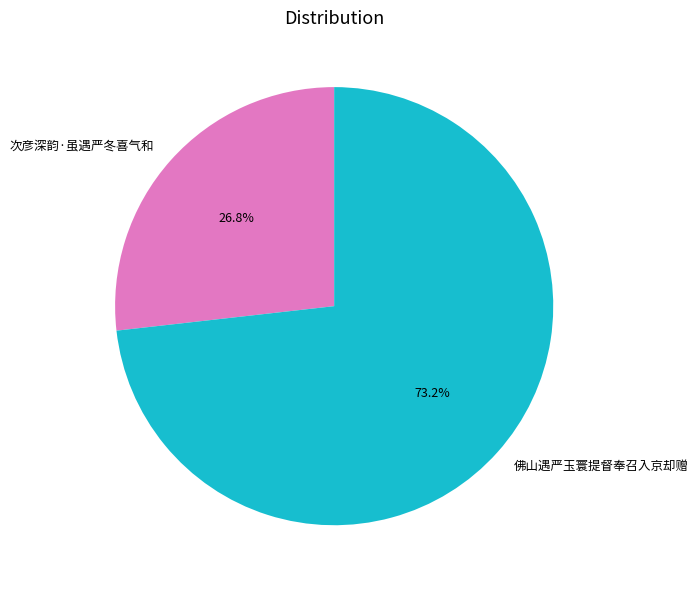

Which category accounts for the majority?

佛山遇严玉寰提督奉召入京却赠